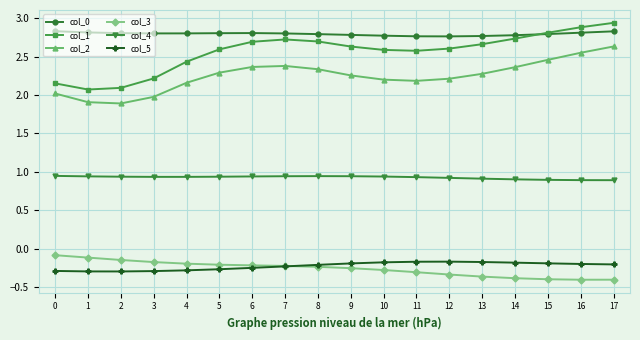

Is it true that col_4 equals 0.9 at 12?

True